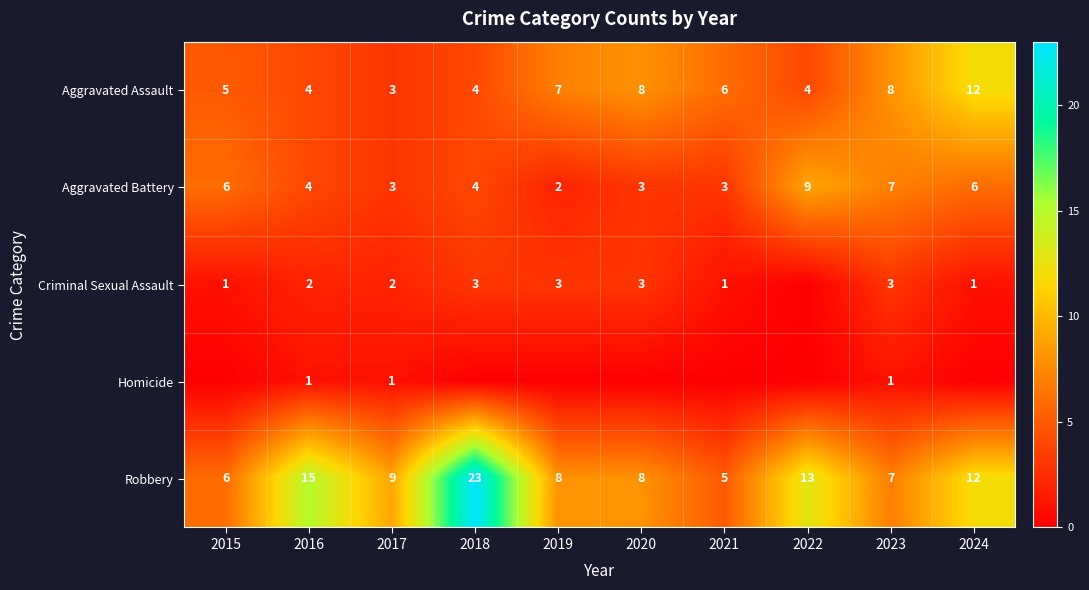

What is the difference between the second highest and minimum values in the Aggravated Assault series?

5